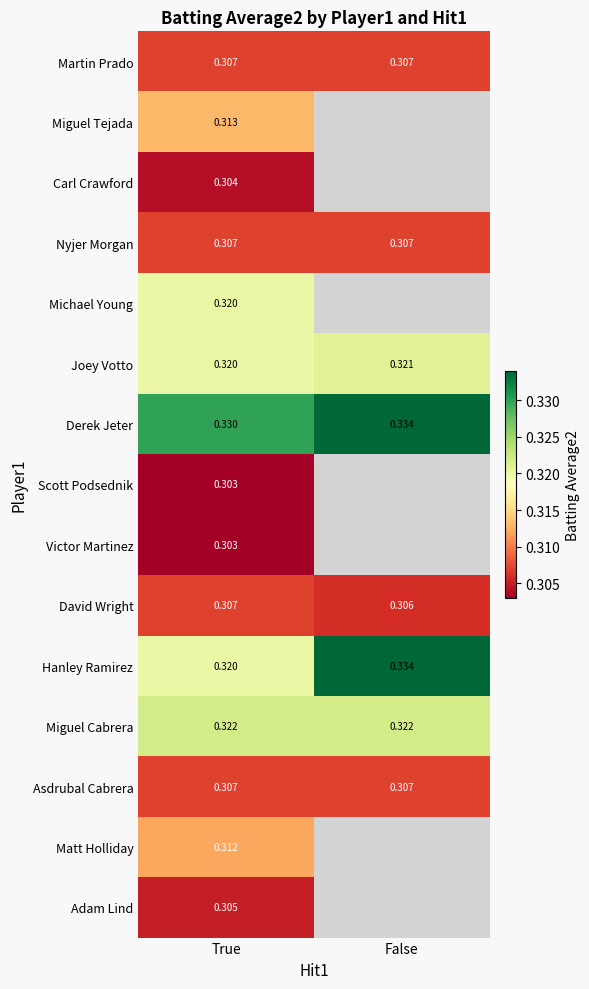

At how many categories does at least one series exceed 0?

2